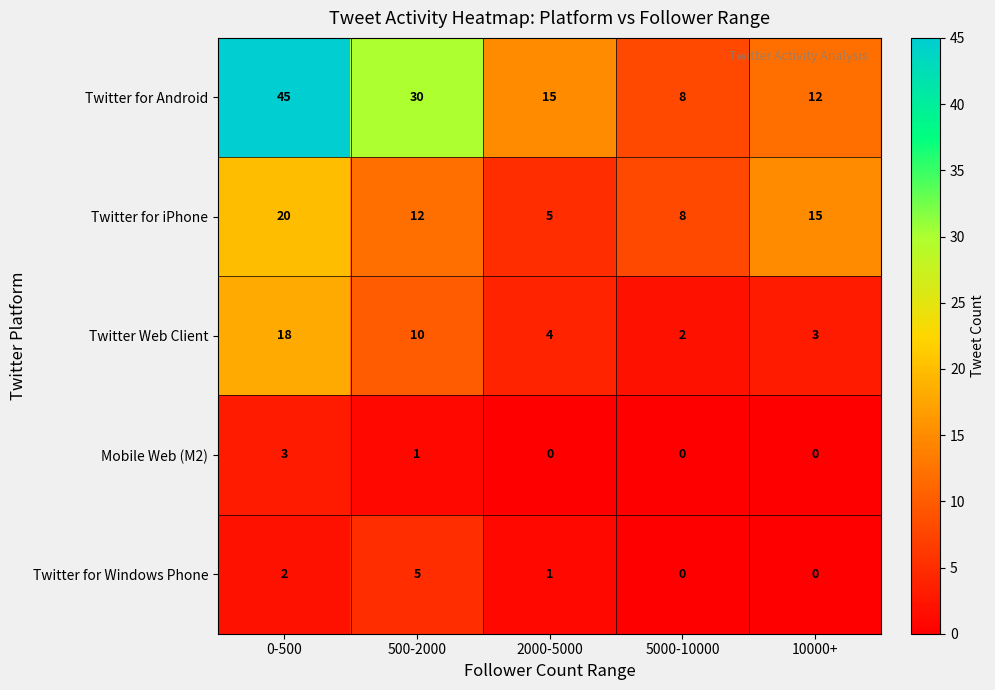

What is the difference between the maximum and second lowest values in the Twitter for Android series?

33